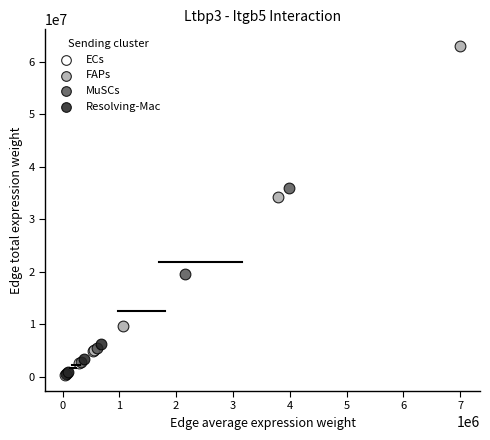

Which series has the widest spread of Y values?

FAPs